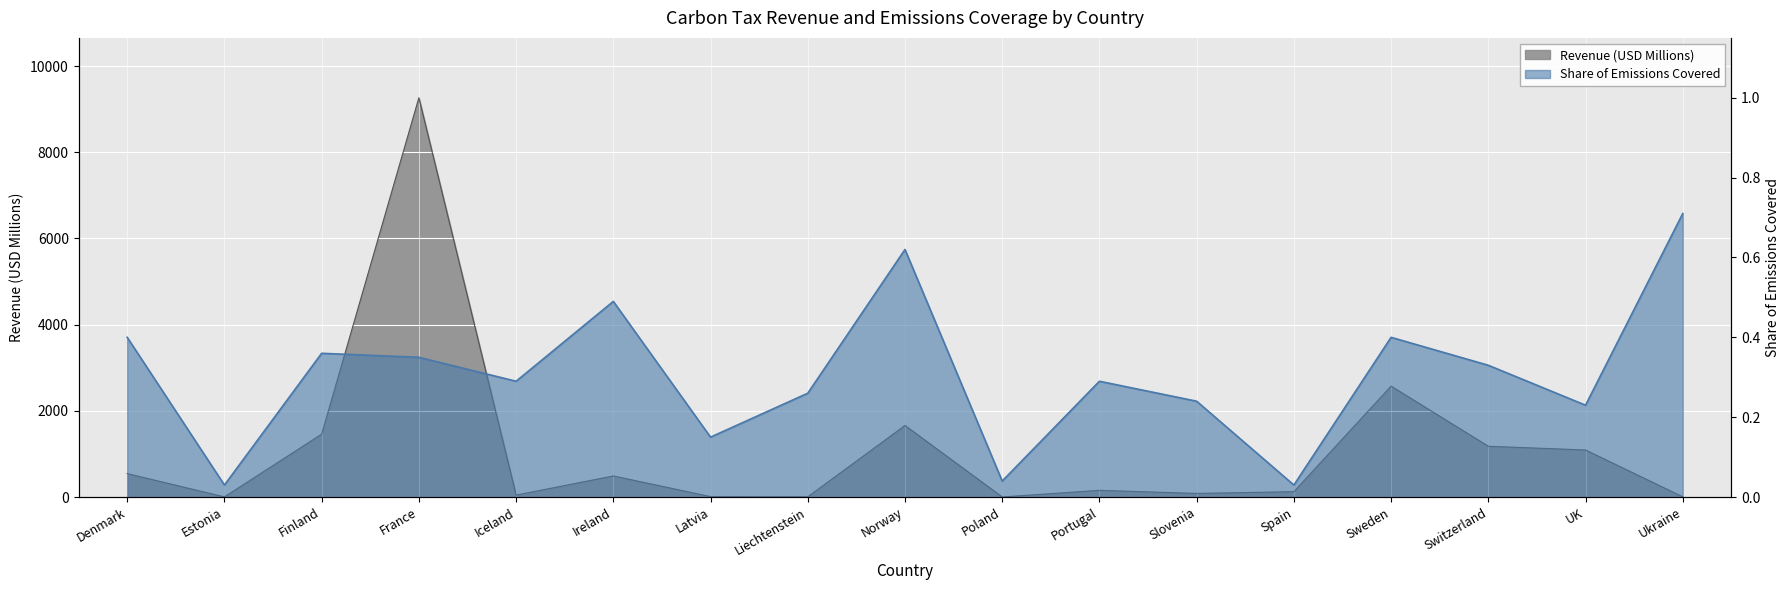

What is the value of the Share of Emissions Covered point at the 9th from the left?

0.6